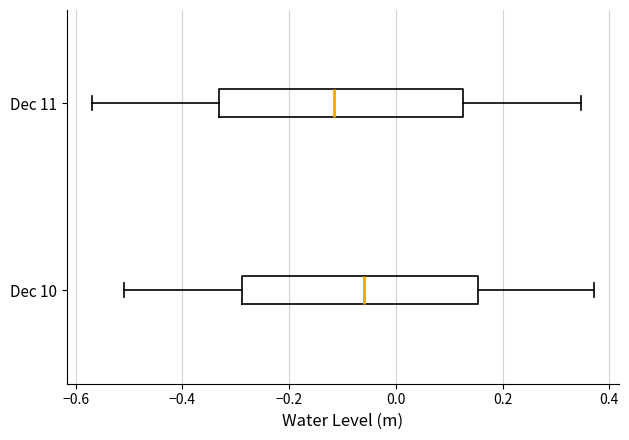

Reading bottom to top, read every box against the x-axis: the position of its median line, the range the box covers, and the ends of its whiskers. The values are not printed on the chart, so give them approximately, as read against the axis.

Dec 10: median -0.06, box -0.28 to 0.16, whiskers -0.52 to 0.38
Dec 11: median -0.12, box -0.34 to 0.12, whiskers -0.56 to 0.34